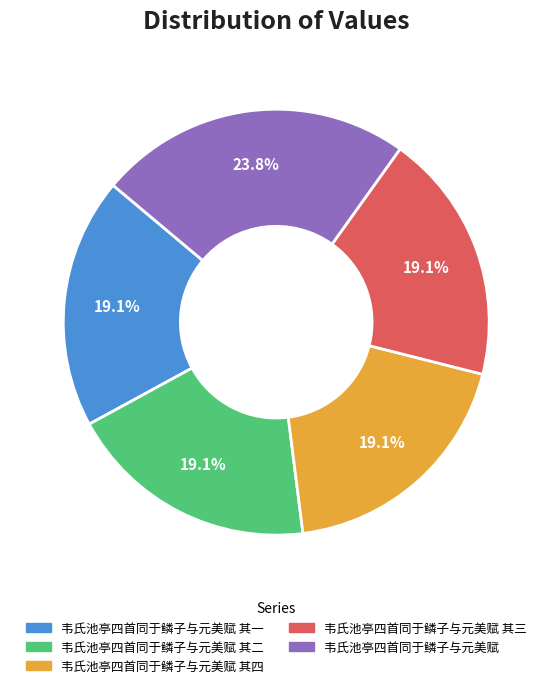

Is there any slice that represents more than half of the pie?

No